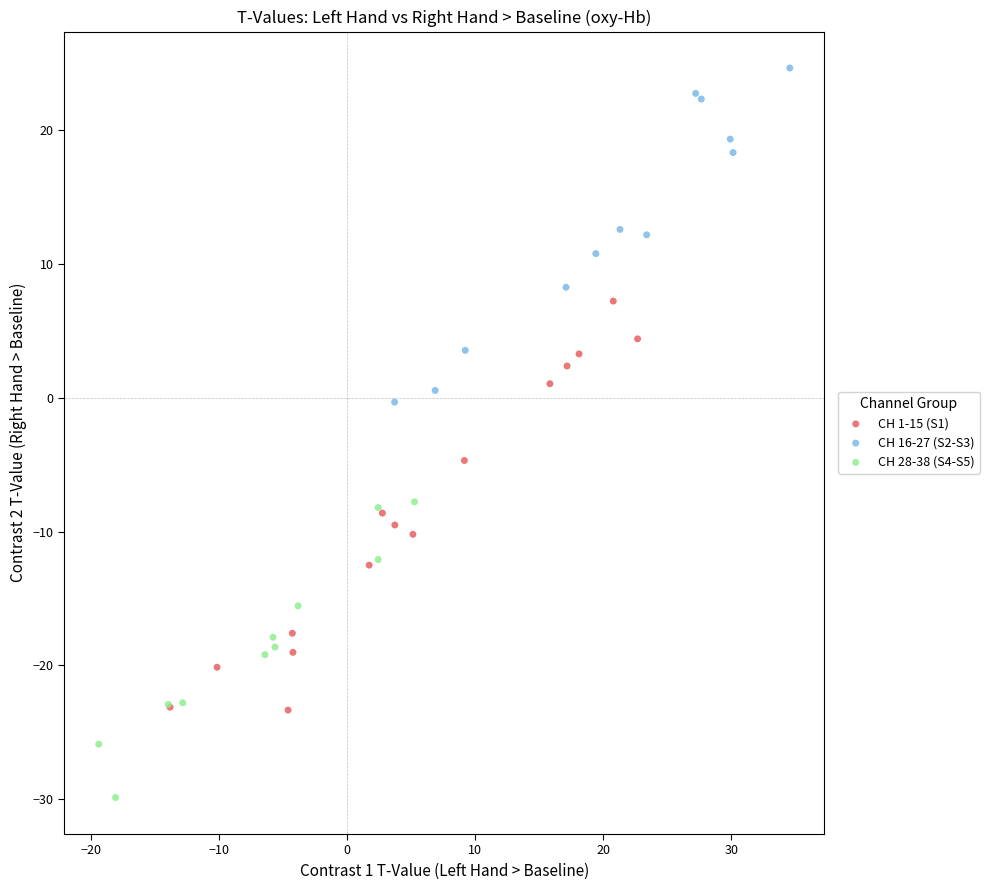

Which series has the largest Y range (max minus min)?

CH 1-15 (S1)